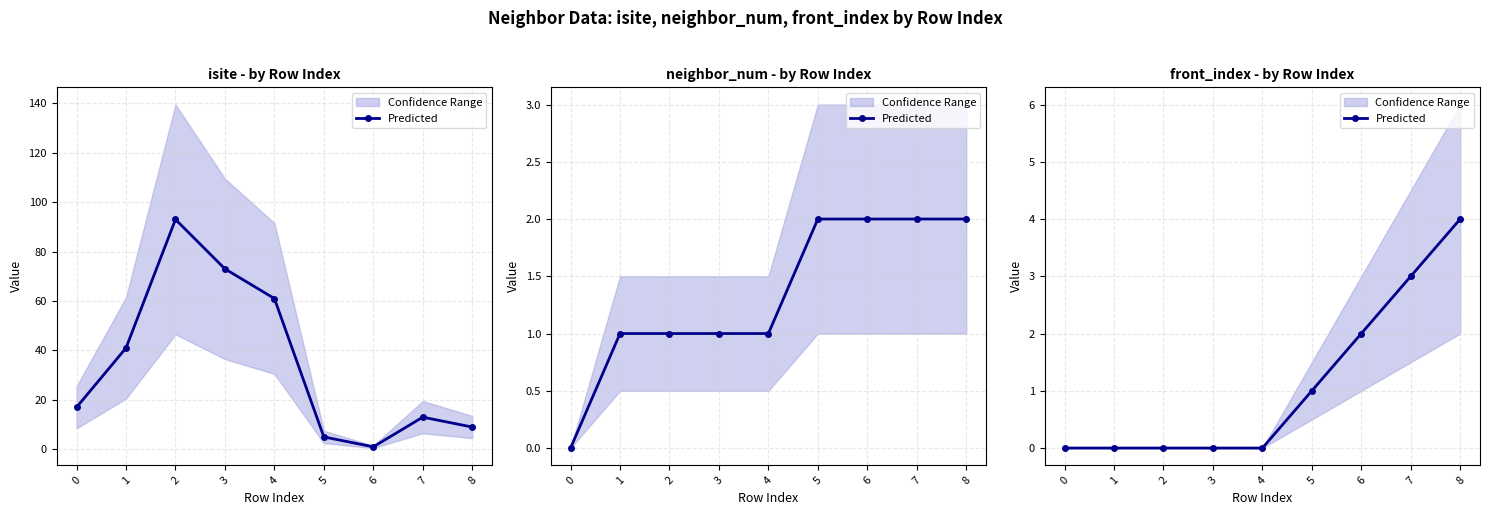

Which has a higher value, 4 or 8?

8